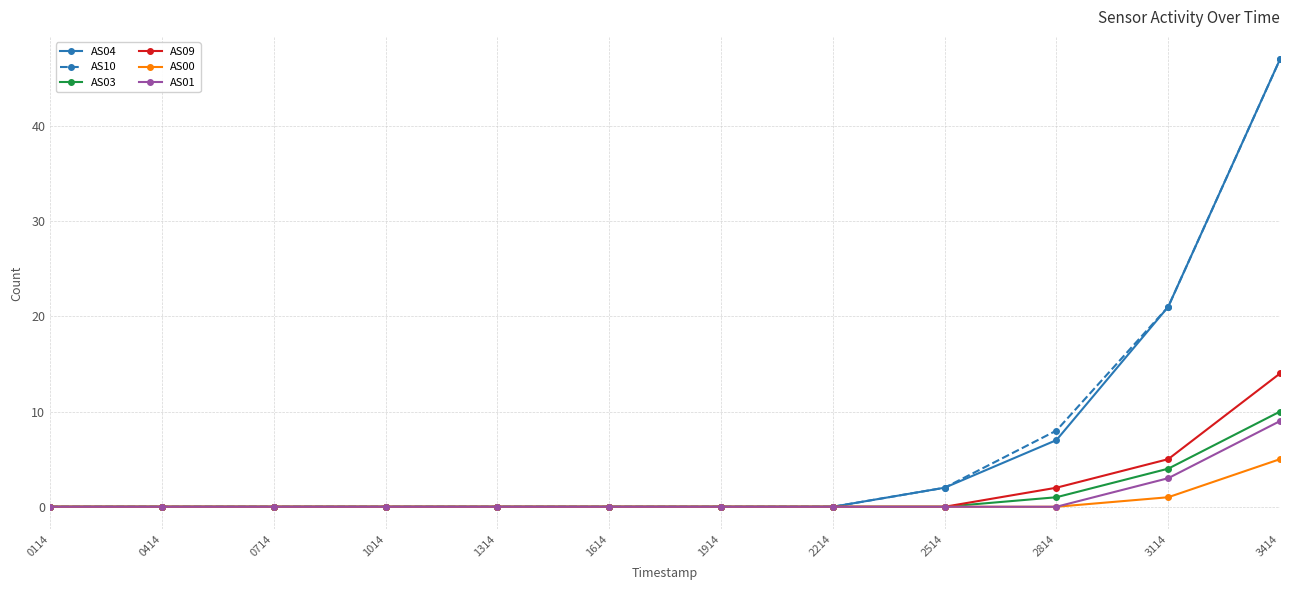

At which category does the chart reach its peak across all series?

3414